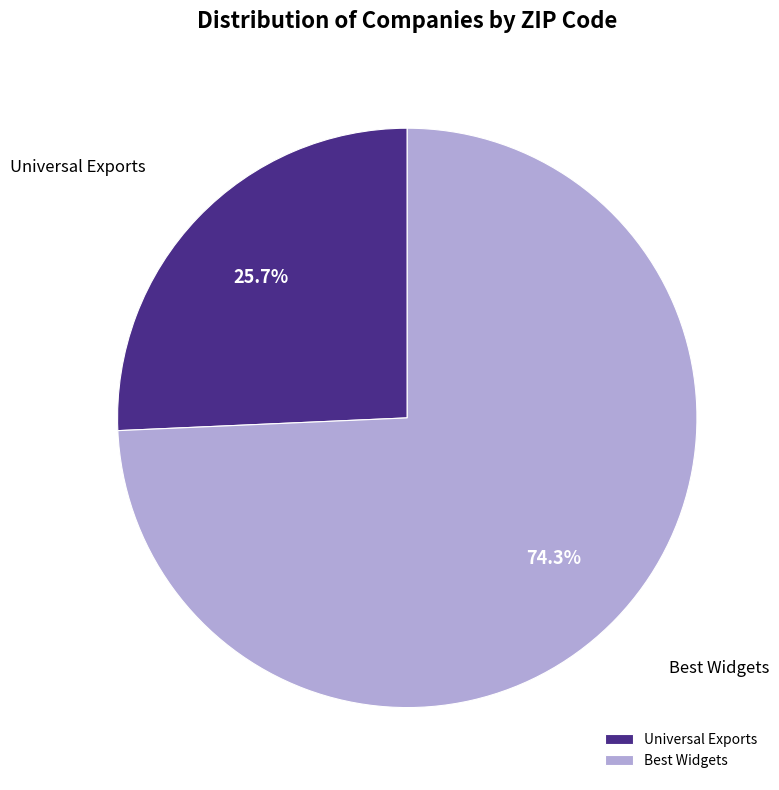

Count the number of slices in the pie.

2